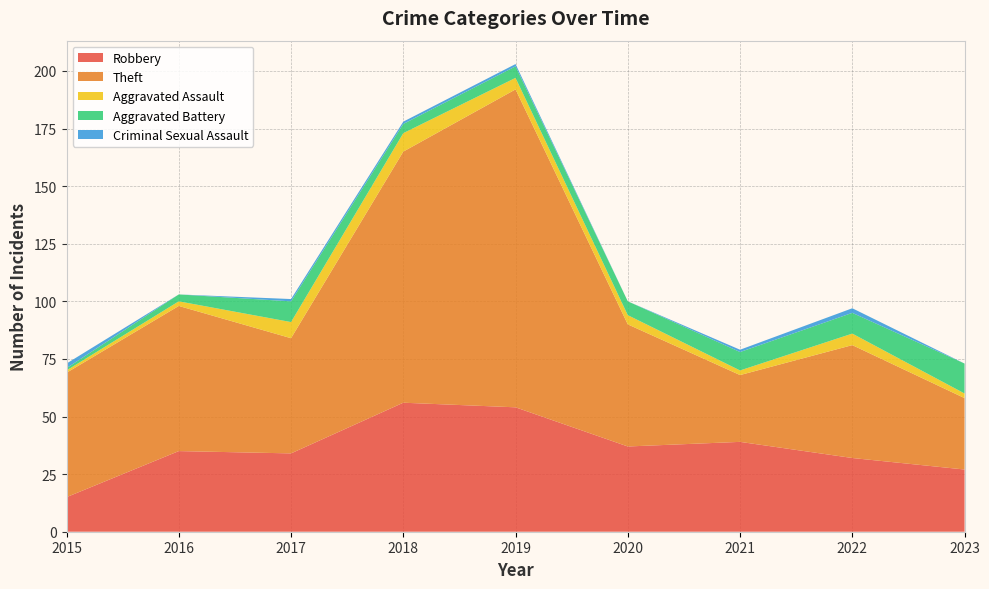

Reading right to left, transcribe all the data shown in this chart.

Robbery: 27	32	39	37	54	56	34	35	15
Theft: 31	49	29	53	138	109	50	63	54
Aggravated Assault: 2	5	2	4	5	8	7	2	1
Aggravated Battery: 13	9	8	6	5	4	9	3	1
Criminal Sexual Assault: 0	2	1	0	1	1	1	0	2